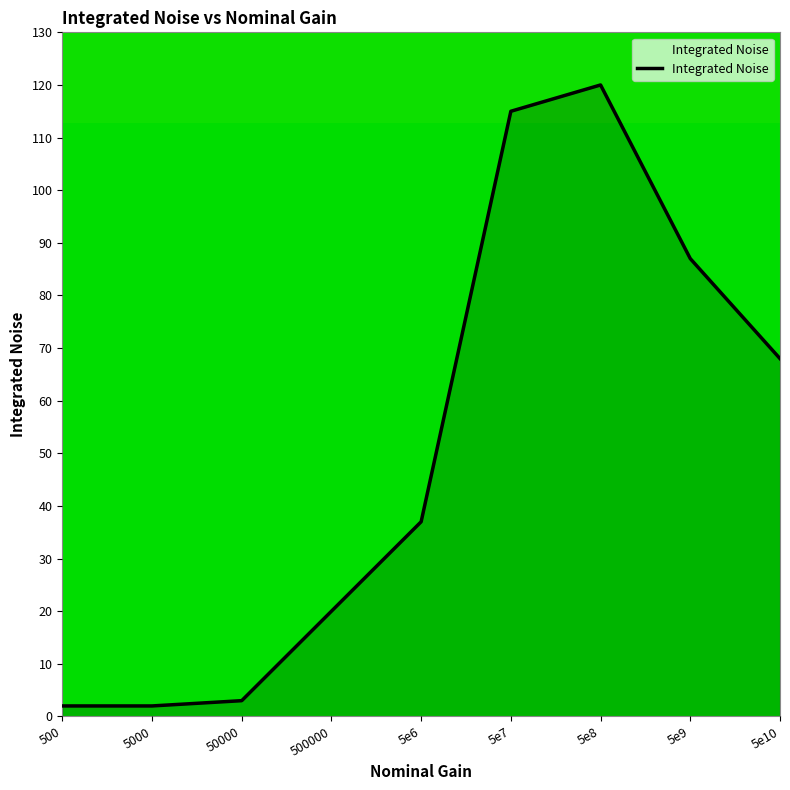

What is the difference between the second highest and minimum values?

113